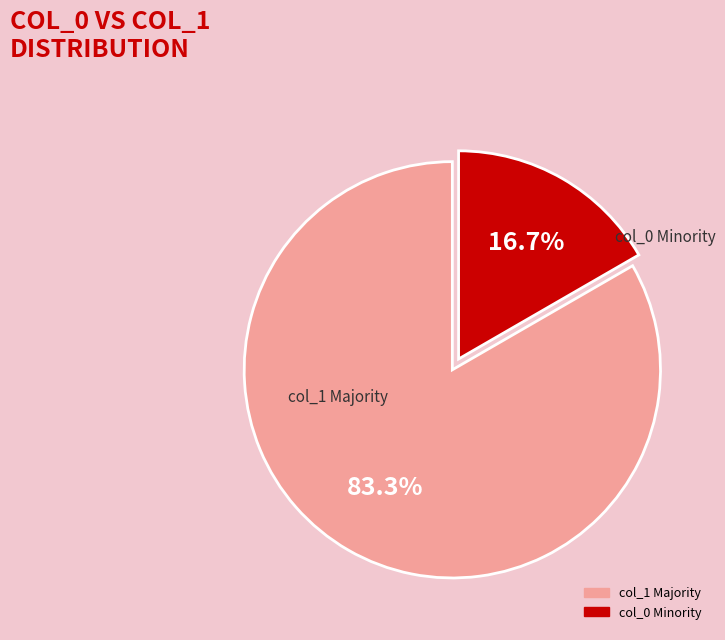

Is there a majority slice in this chart?

Yes